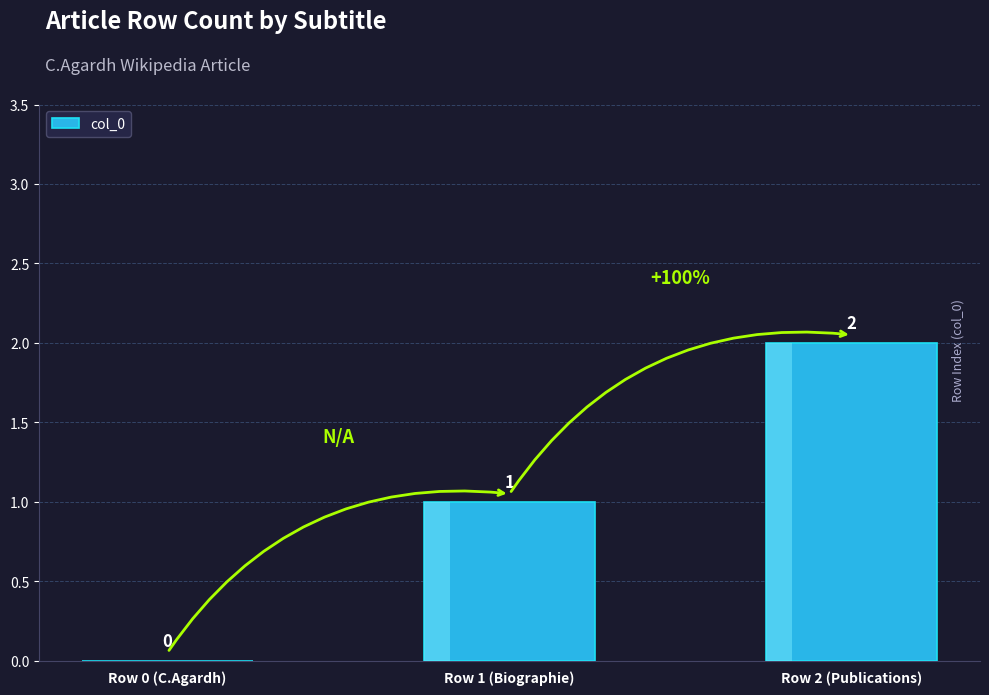

Which label corresponds to the largest value in the chart?

Row 2 (Publications)